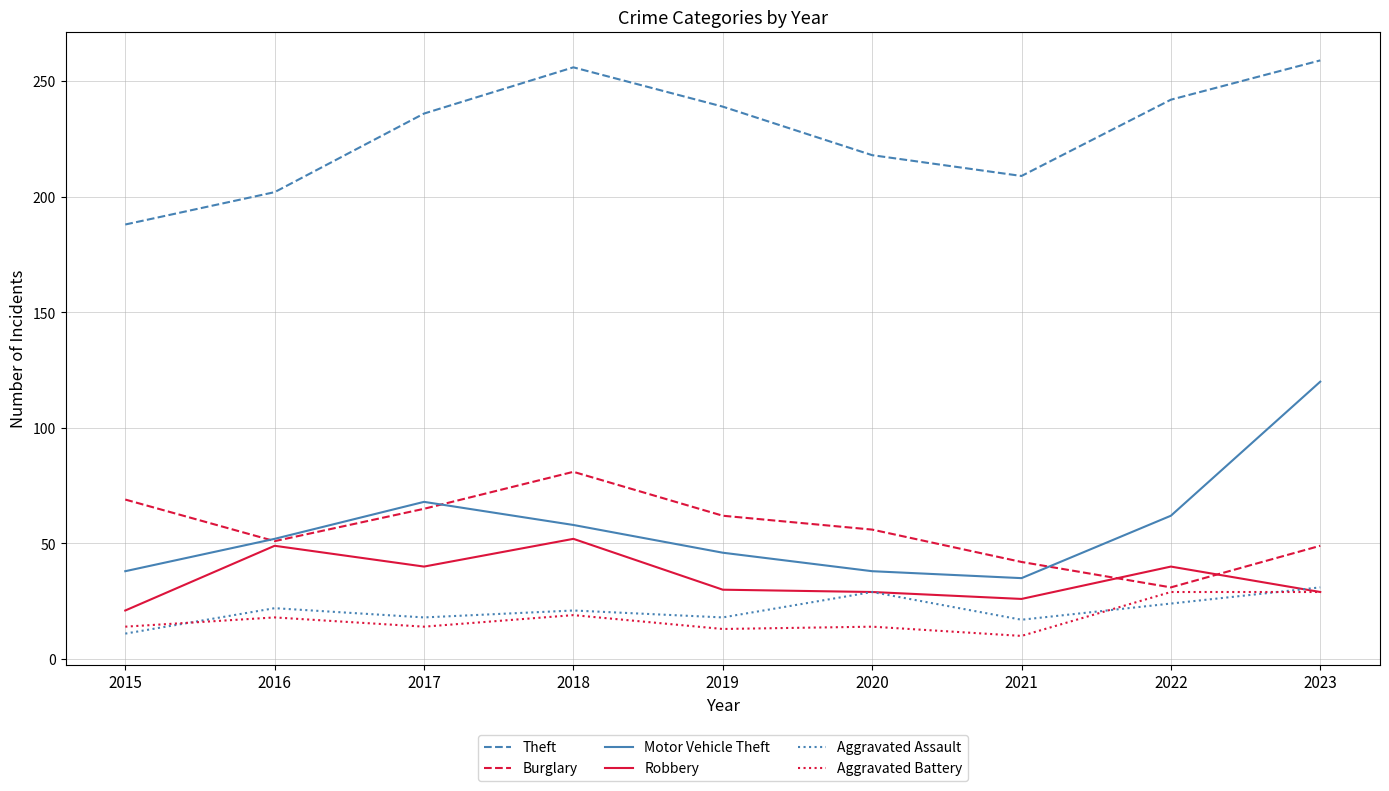

How many lines are shown in the chart?

6